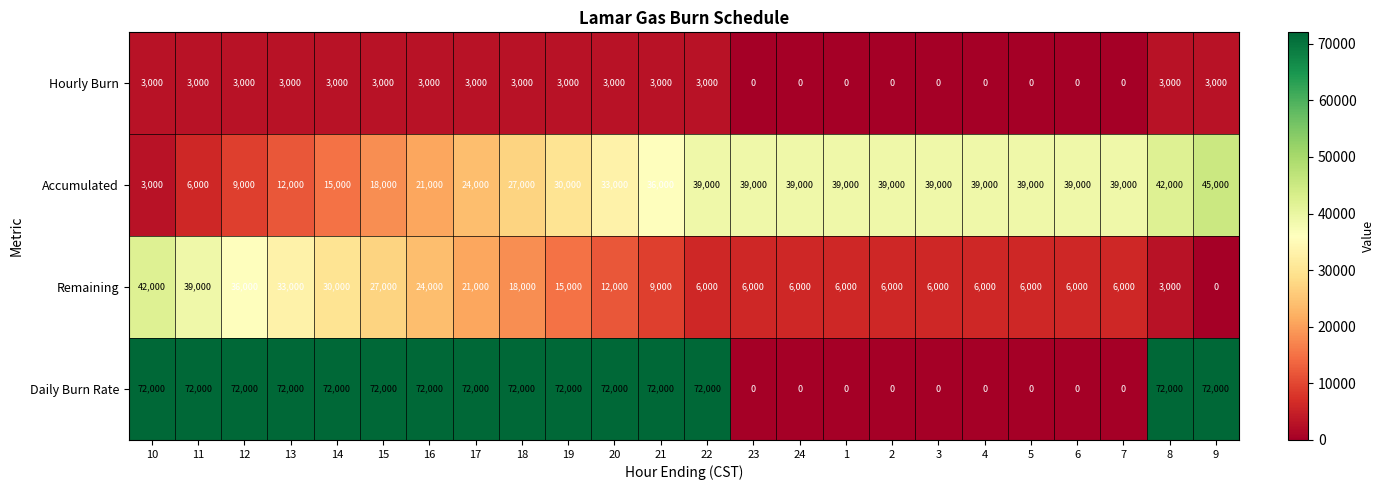

List the series in order of their peak value, lowest first.

Hourly Burn, Remaining, Accumulated, Daily Burn Rate